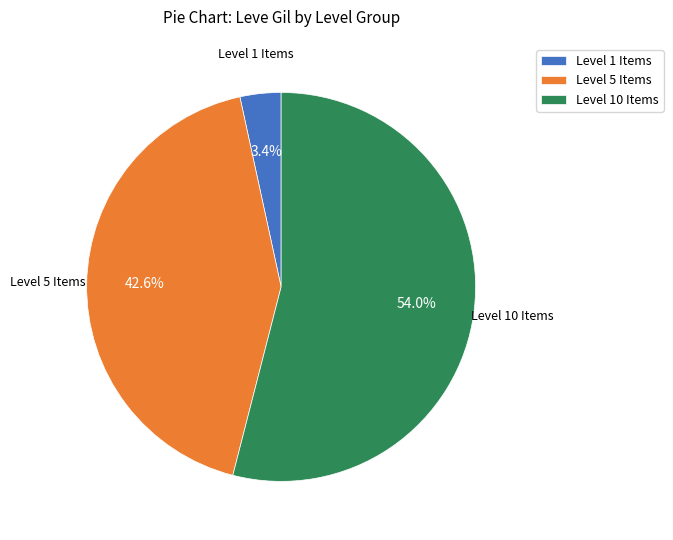

Which slice is the smallest?

Level 1 Items